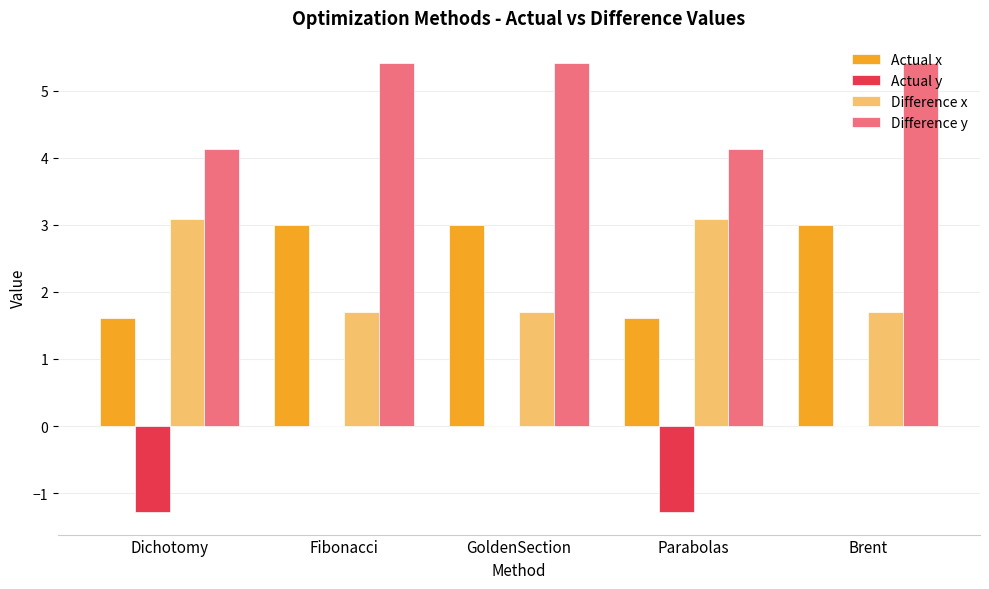

What is the maximum value shown in the chart?

5.4